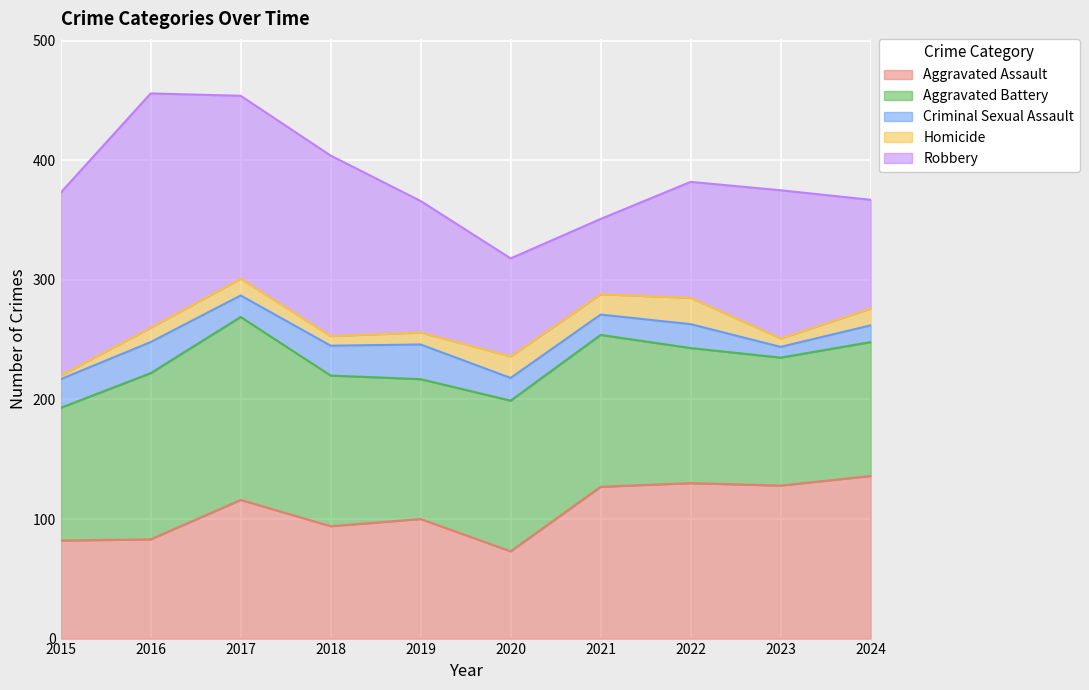

Does the chart display data point markers on the line(s)?

No